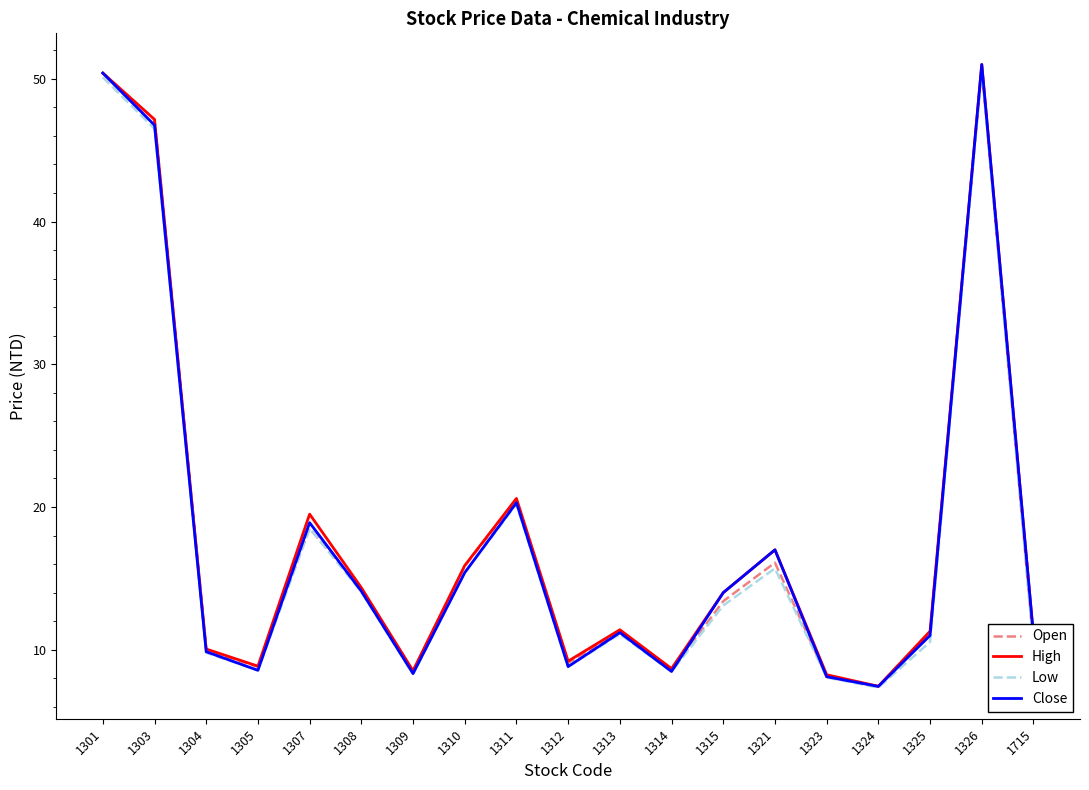

Which series has the largest range (max minus min)?

Close